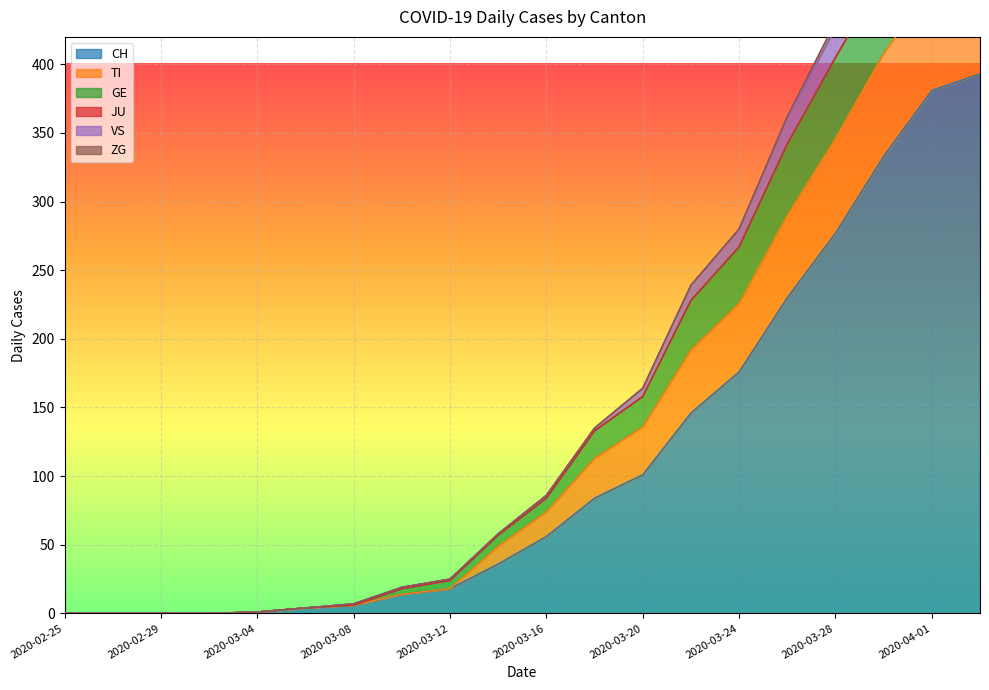

List the labels in order of TI value, largest first.

2020-04-03, 2020-04-01, 2020-03-30, 2020-03-28, 2020-03-26, 2020-03-24, 2020-03-22, 2020-03-20, 2020-03-18, 2020-03-16, 2020-03-14, 2020-03-12, 2020-03-10, 2020-03-08, 2020-03-06, 2020-03-04, 2020-02-25, 2020-02-27, 2020-02-29, 2020-03-02